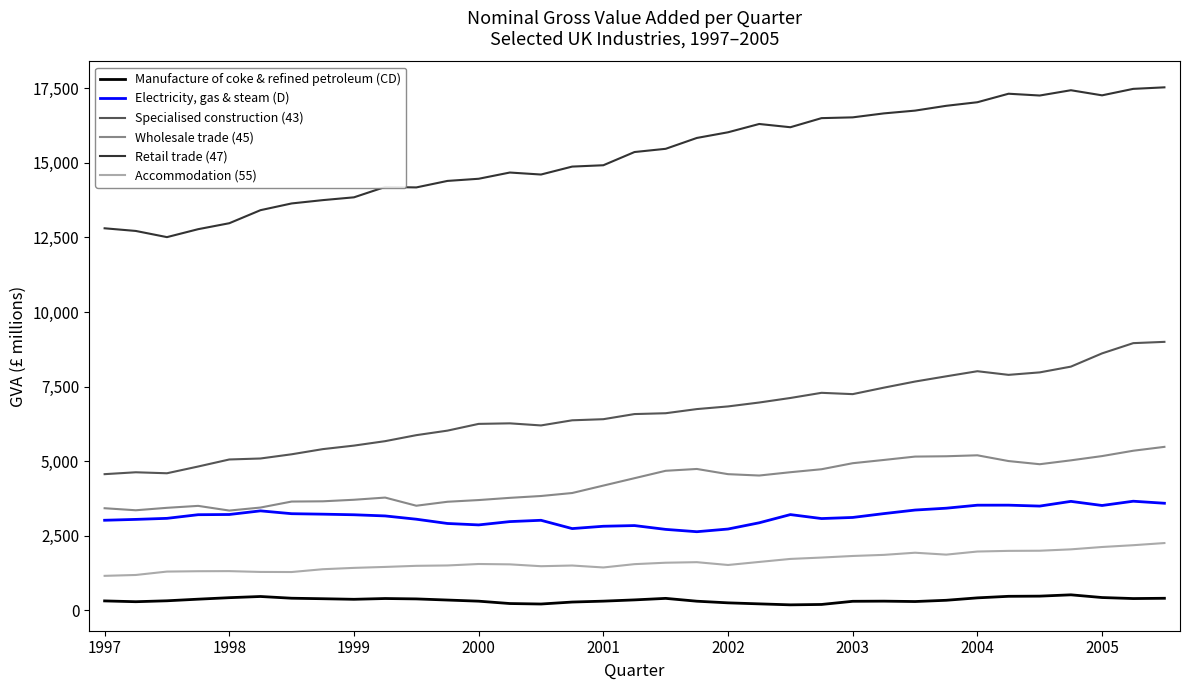

True or false: Wholesale trade (45) and Accommodation (55) intersect in this chart.

False